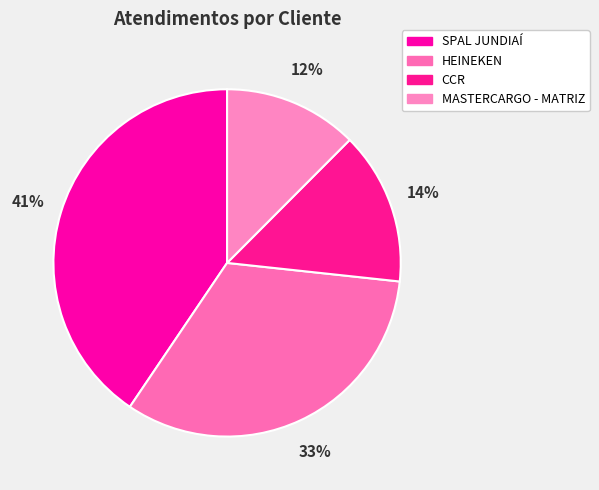

To the nearest percent, what percentage of the pie is MASTERCARGO - MATRIZ?

12%